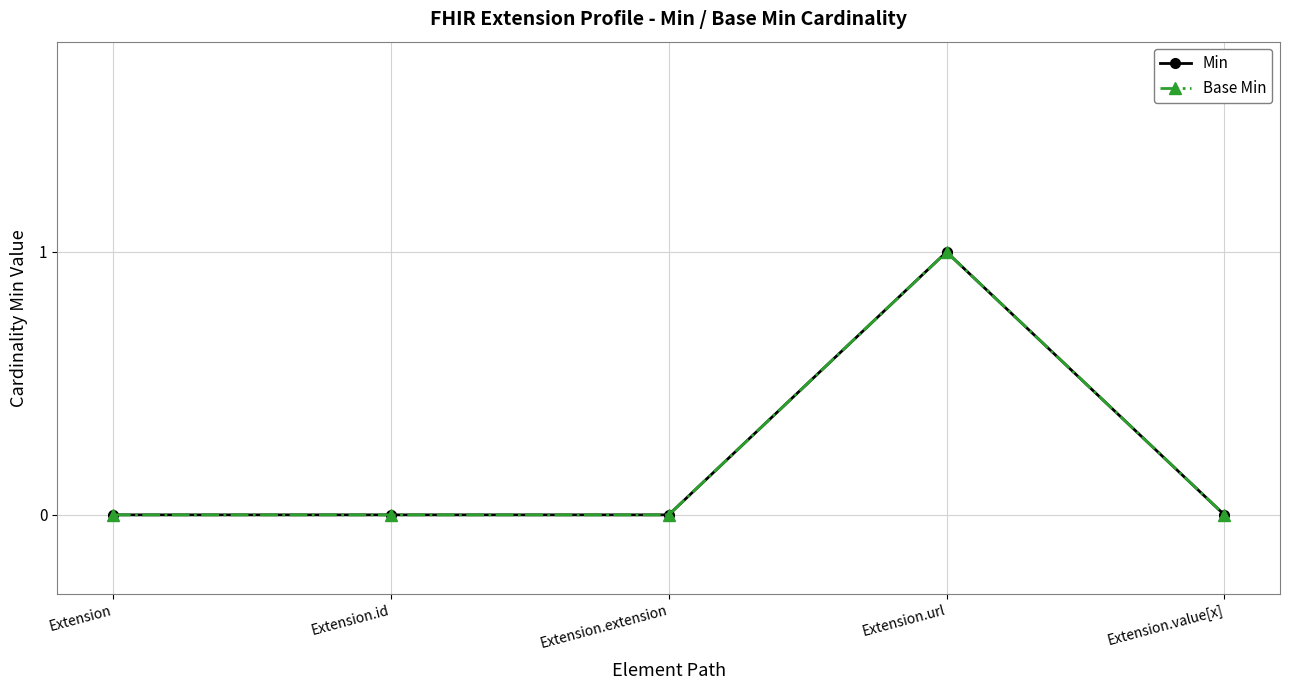

At how many categories does at least one series exceed 0?

1